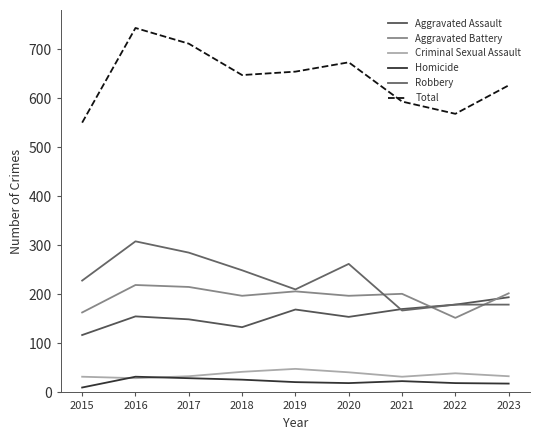

What is the value of the Homicide point at the 1st from the left?

10